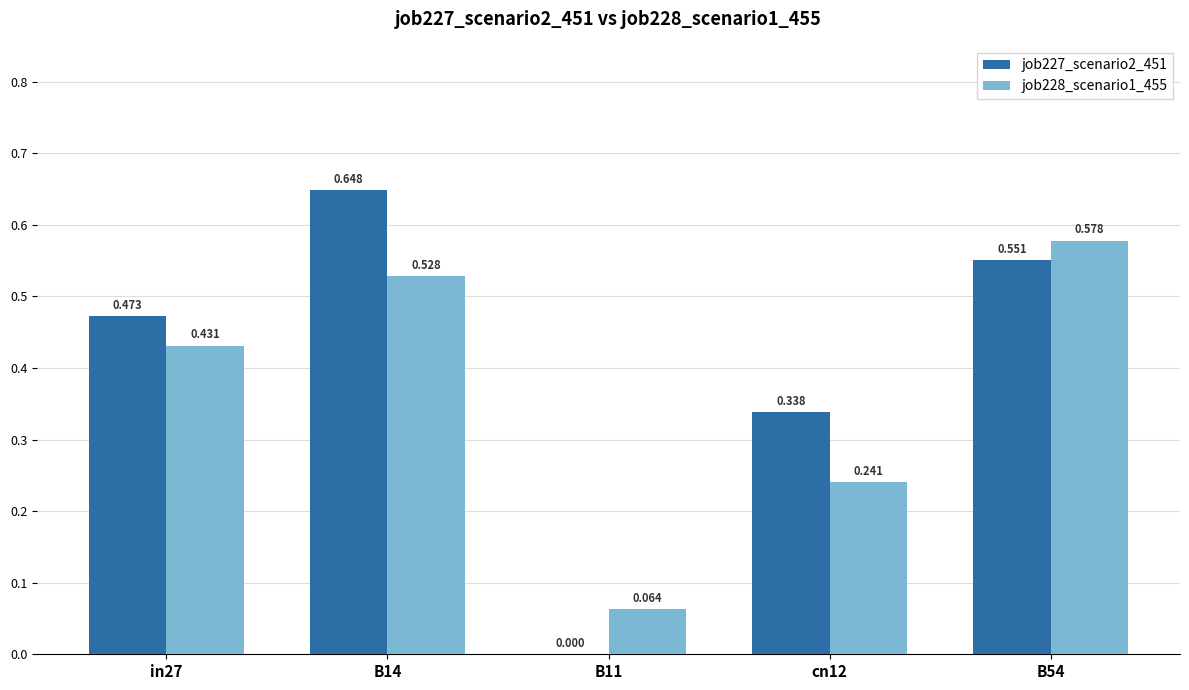

How many positive values does the job227_scenario2_451 series have?

4